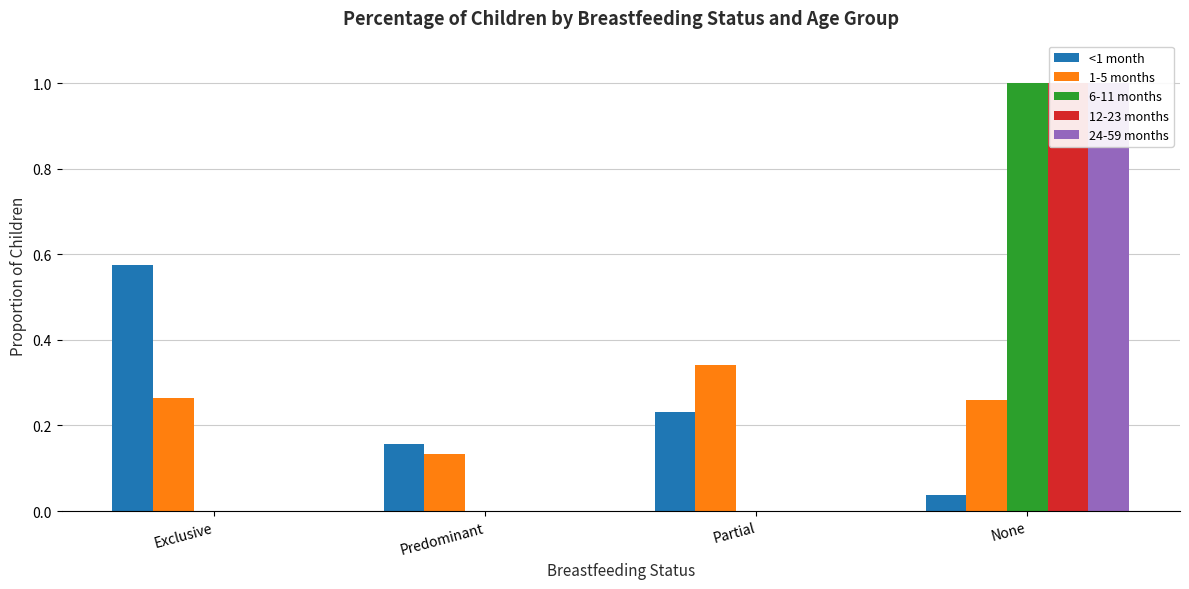

What is the sum of the 24-59 months values at None and Predominant?

1.0